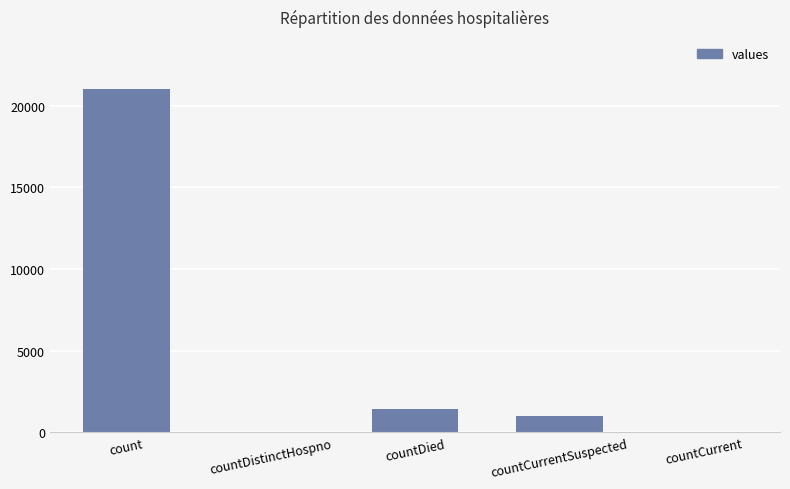

Does the chart contain stacked bars?

No